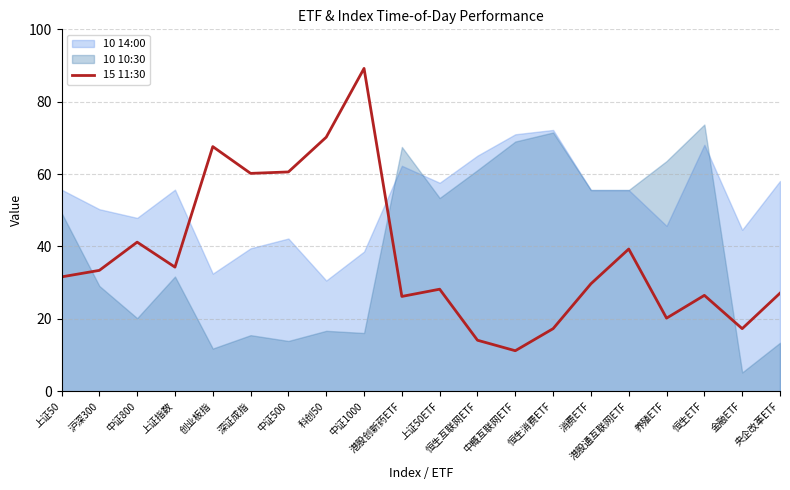

The value of 15 11:30 at 港股通互联网ETF is 39.3. True or false?

True